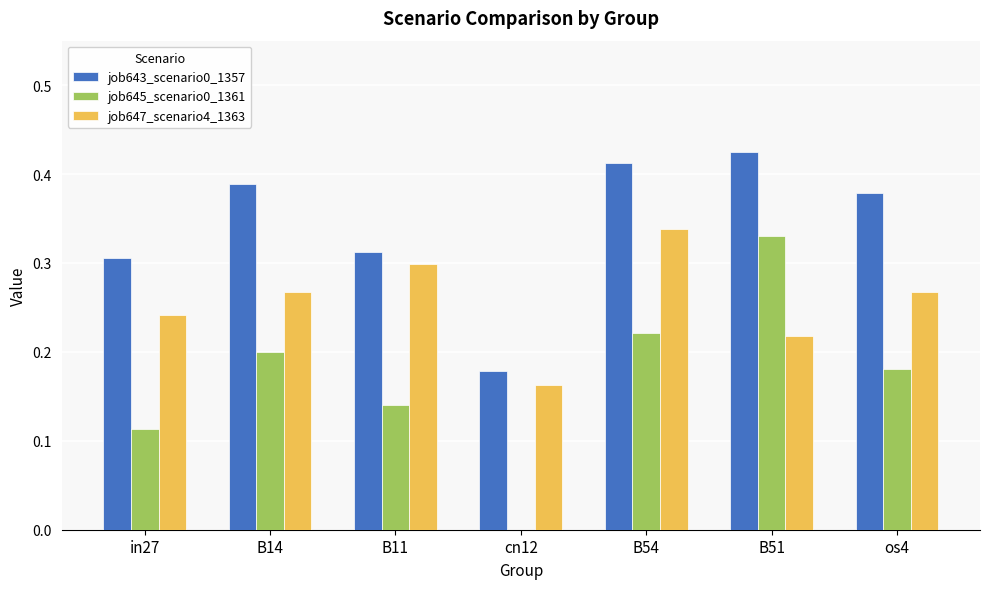

At which label is job645_scenario0_1361 closest to 0?

cn12